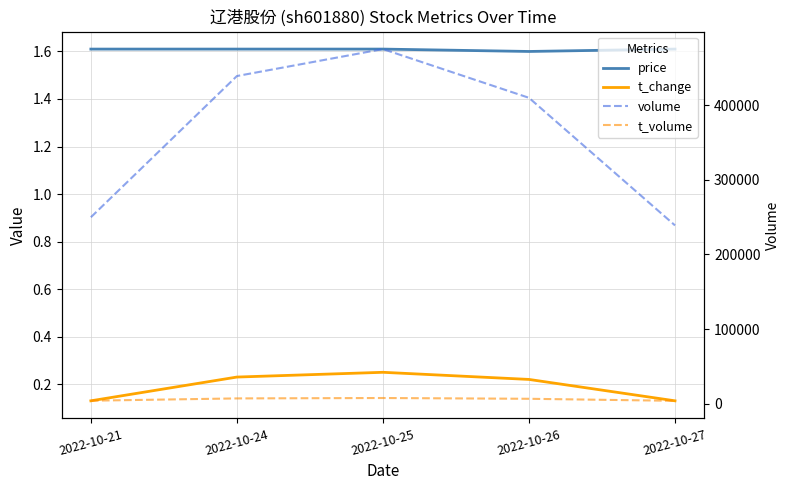

Where is the first local maximum for t_volume?

2022-10-25